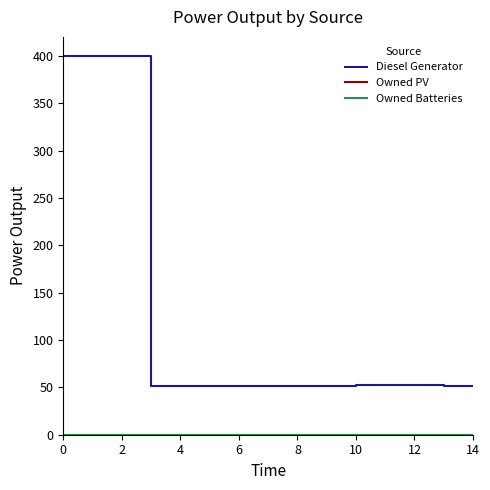

Which series has the largest total across all categories?

Diesel Generator